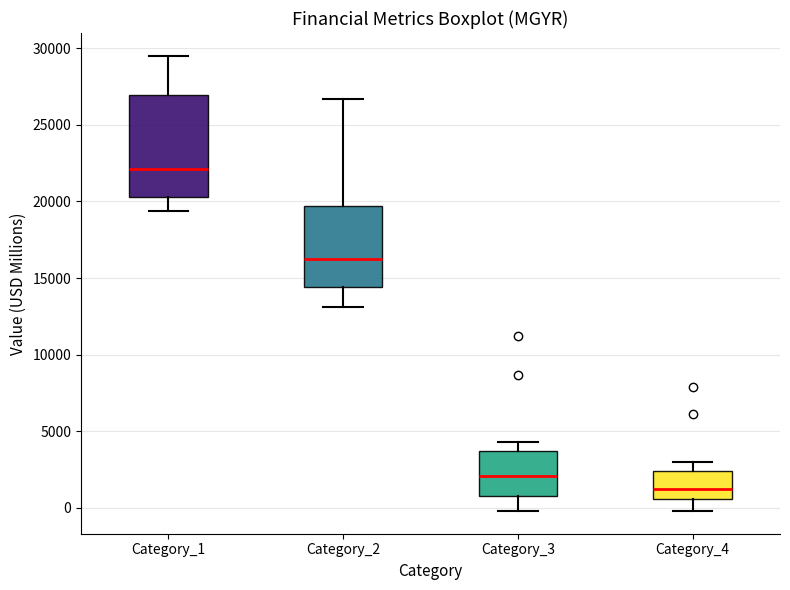

Where is the lower edge of the box for Category_2 on the y-axis? The values are not printed on the chart, so give them approximately, as read against the axis.

14500